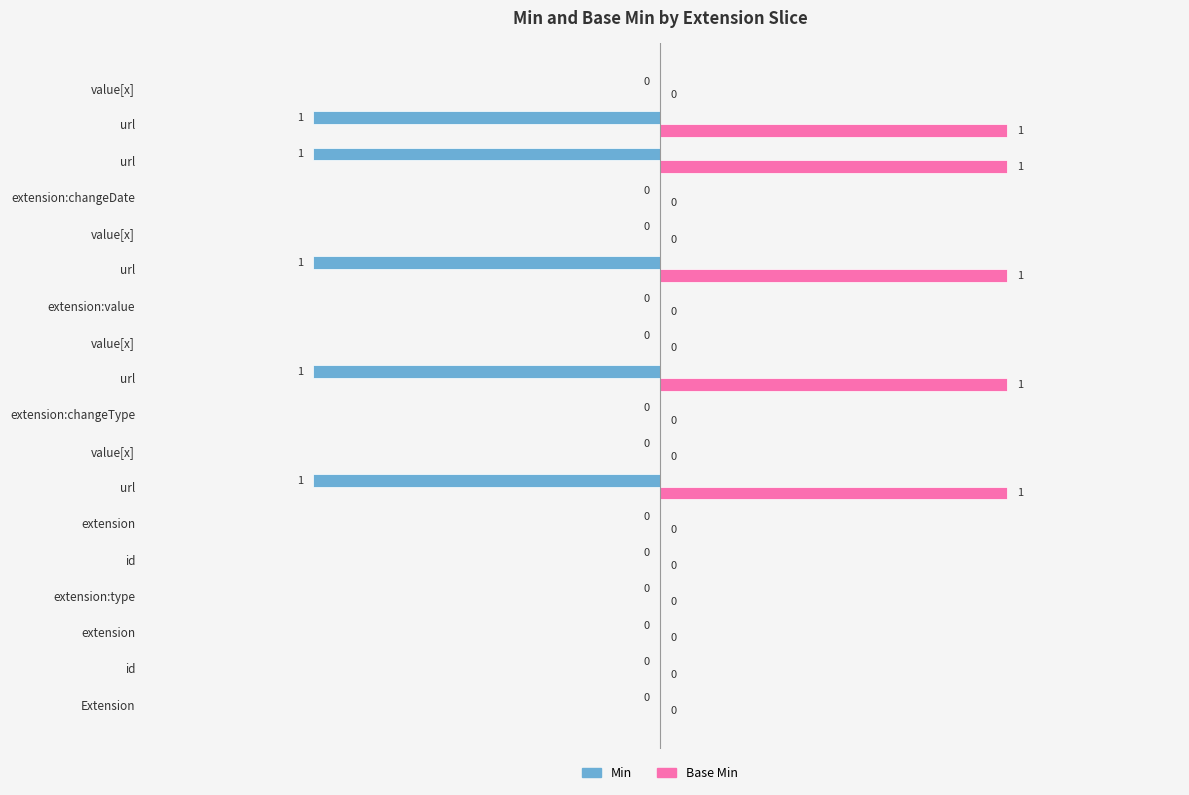

Which series has the widest spread of values?

Min